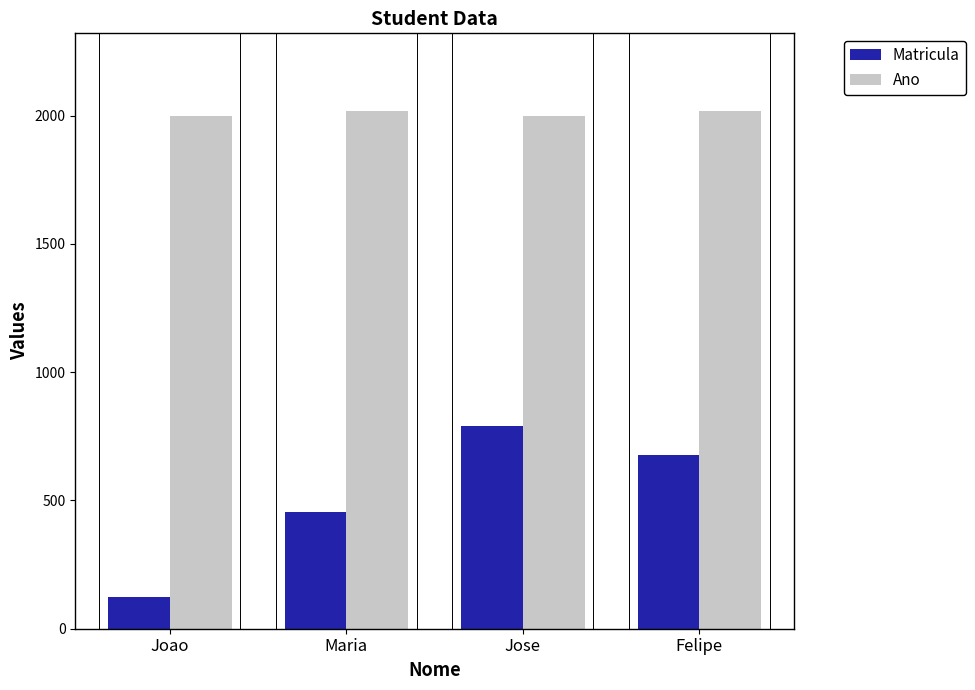

How many data points in Ano are less than 2018?

2